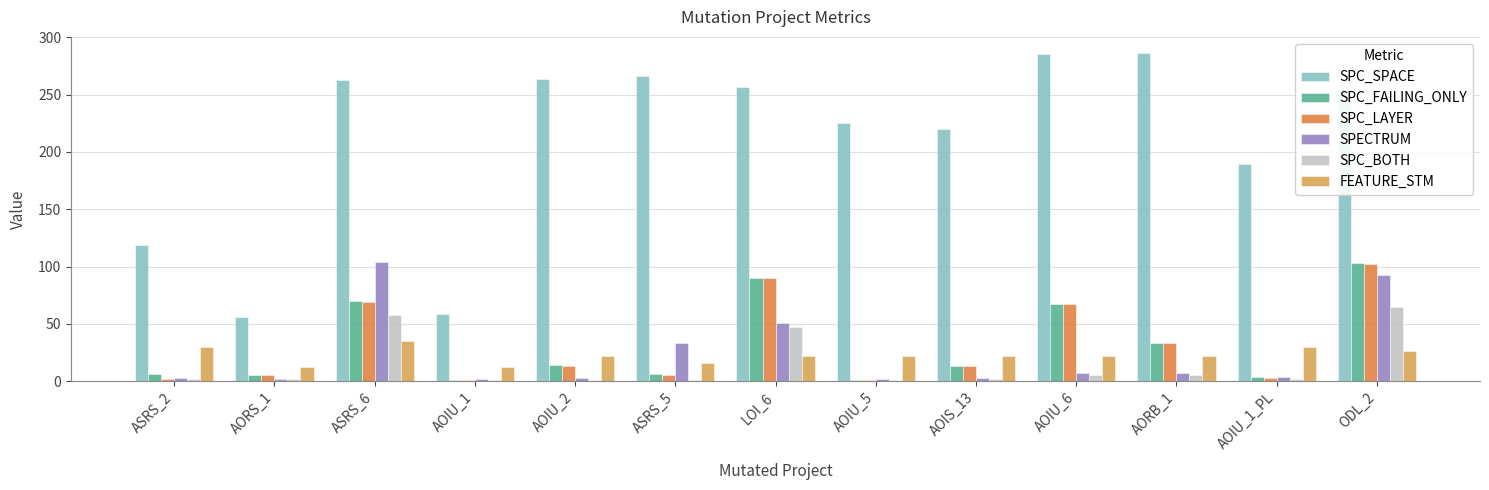

What is the label of the 1st bar from the left?

ASRS_2